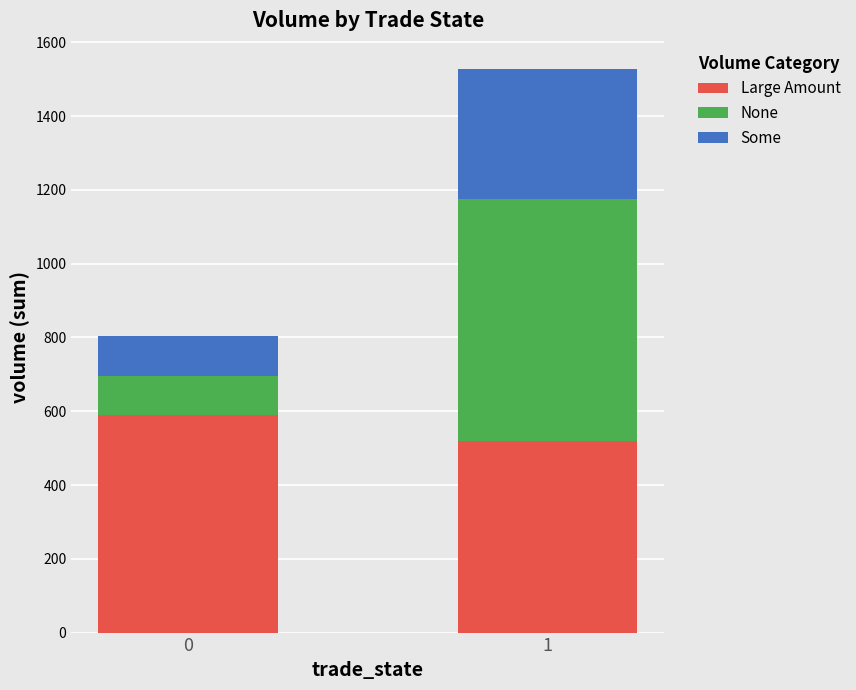

What is the total value across all series at 1?

1527.6